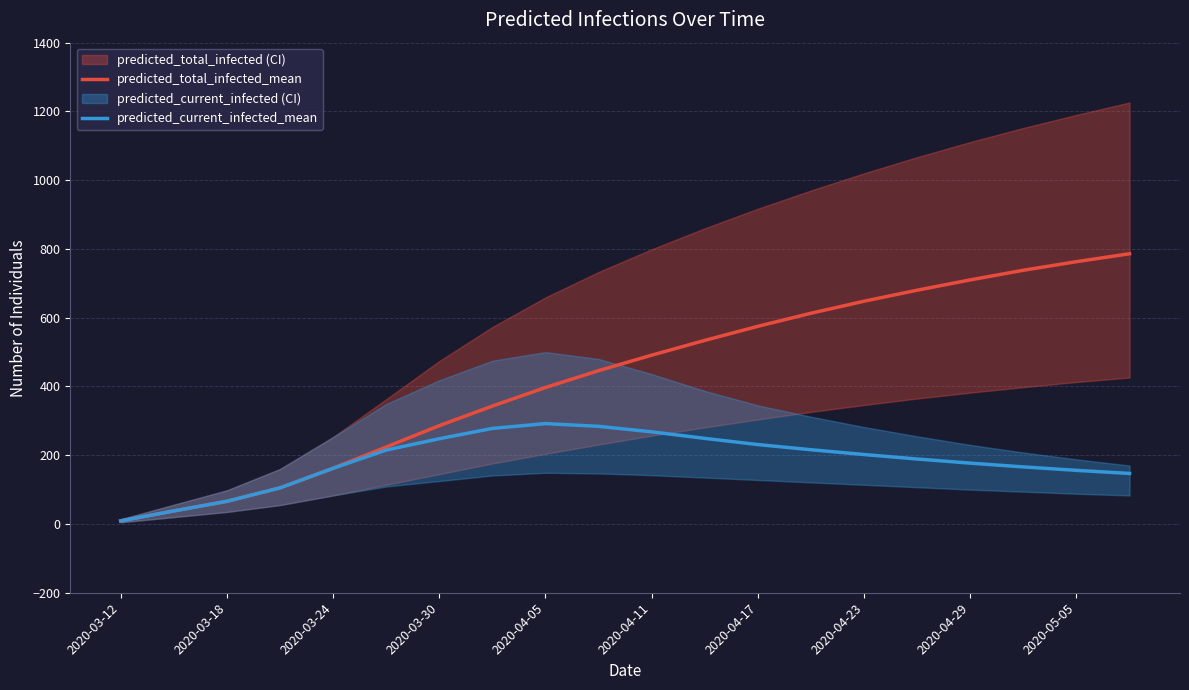

What is the sum of all predicted_current_infected_mean values?

3698